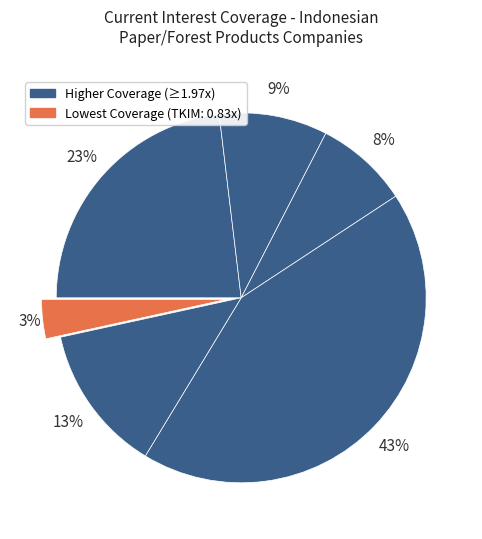

Rank the categories by value from lowest to highest.

PT Pabrik Kertas Tjiwi Kimia Tbk, PT SLJ Global Tbk, PT Singaraja Putra Tbk, PT Indah Kiat Pulp & Paper Tbk, PT Indonesia Fibreboard Industry Tbk, PT Suparma Tbk